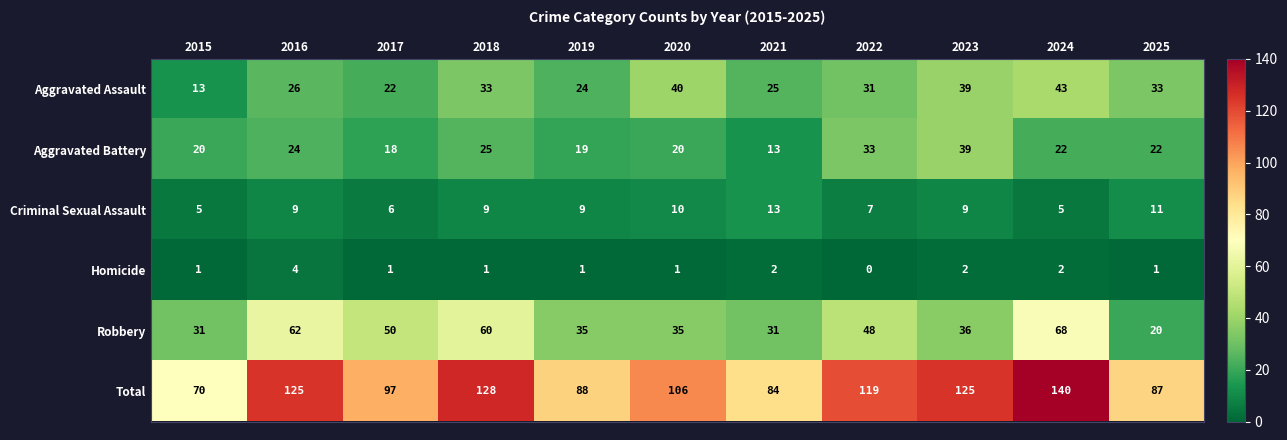

Which category has the lowest value in the Total series?

2015